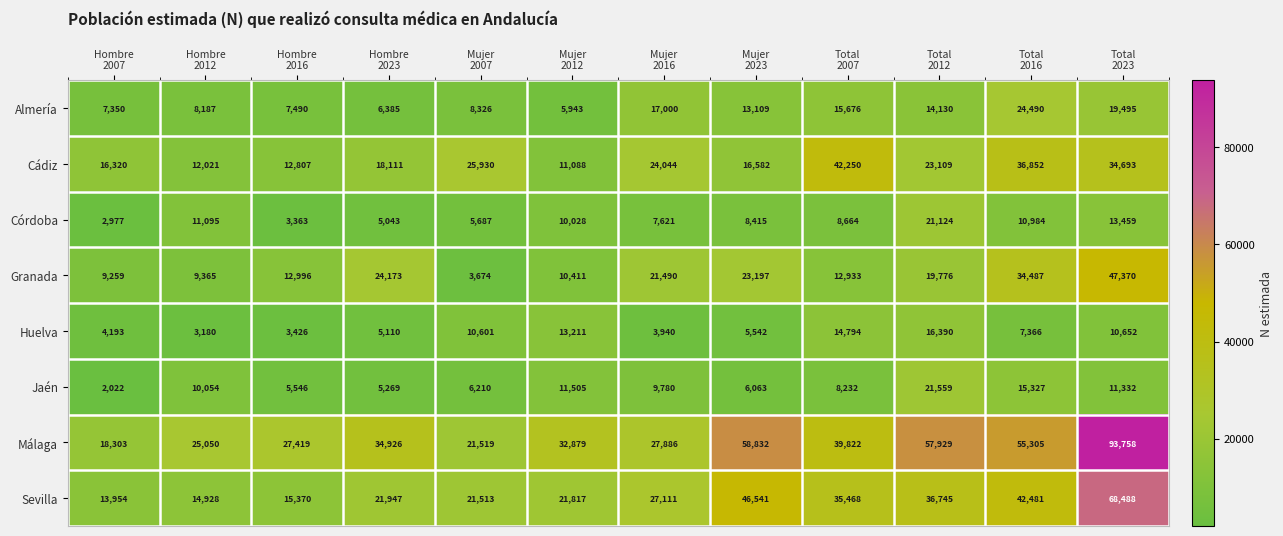

What is the sum of all Almería values?

147581